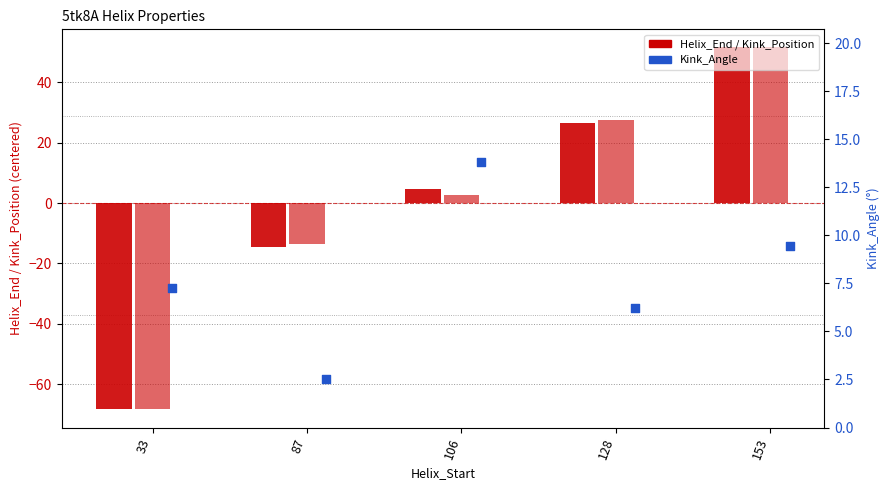

Is the value of Kink_Position at 128 greater than the value of Helix_End at 128?

Yes